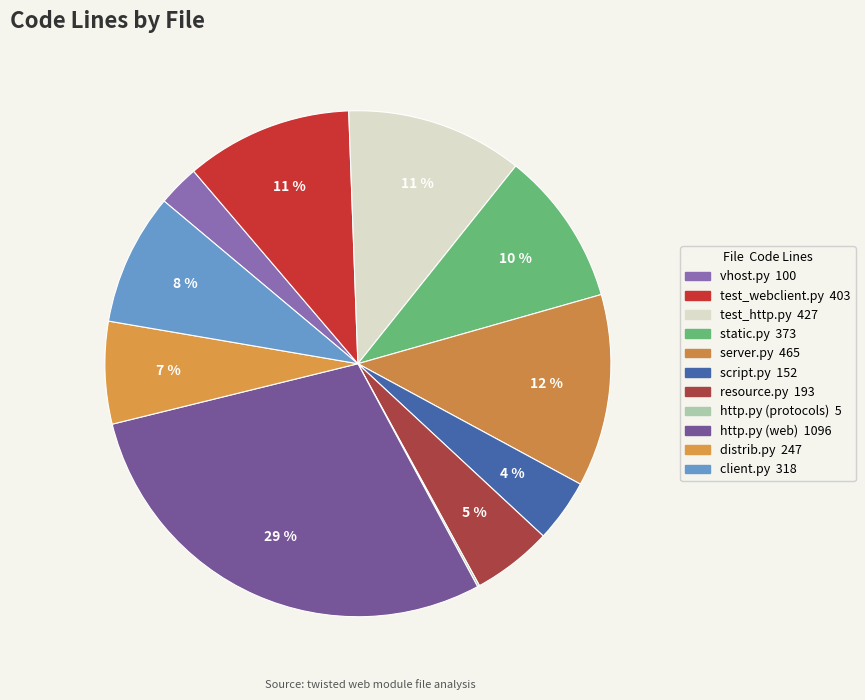

How many slices are in this pie chart?

11